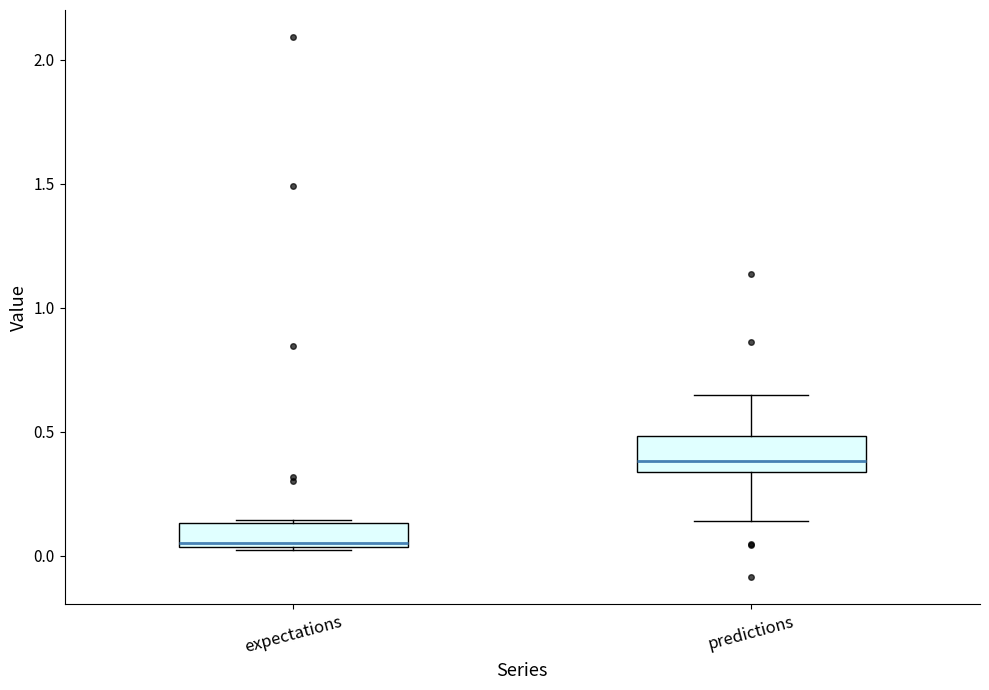

Where is the lower edge of the box for predictions on the y-axis? The values are not printed on the chart, so give them approximately, as read against the axis.

0.35